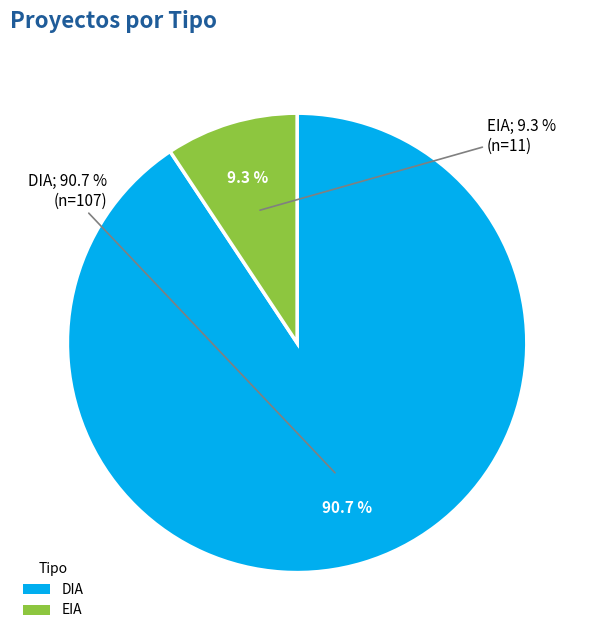

Is it true that EIA is 24% of the pie?

False